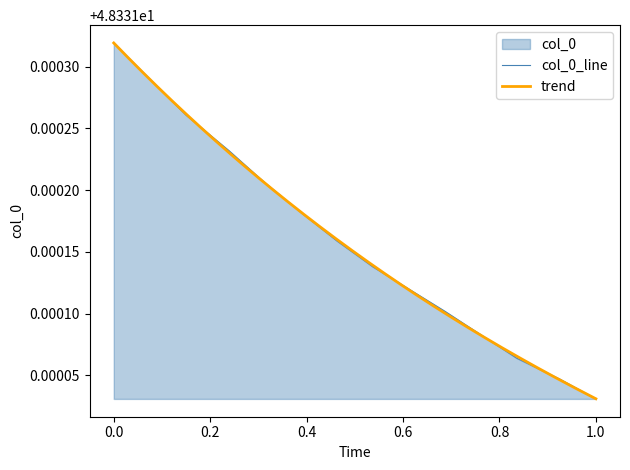

At which label does col_0_line reach its minimum?

1.0